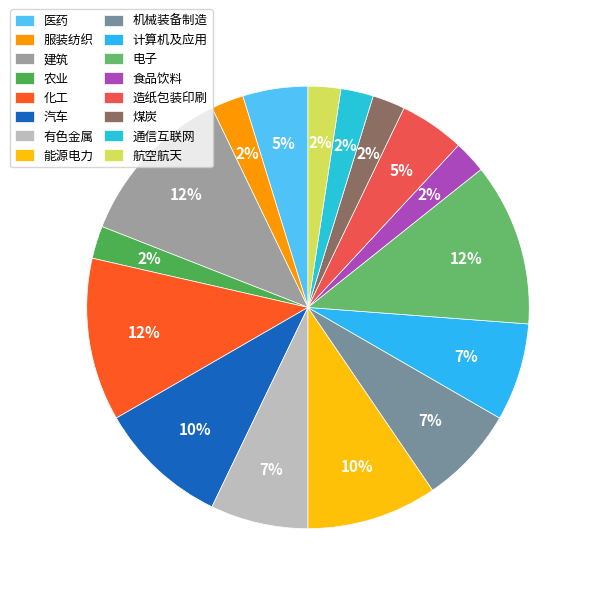

How many segments does this pie chart have?

16